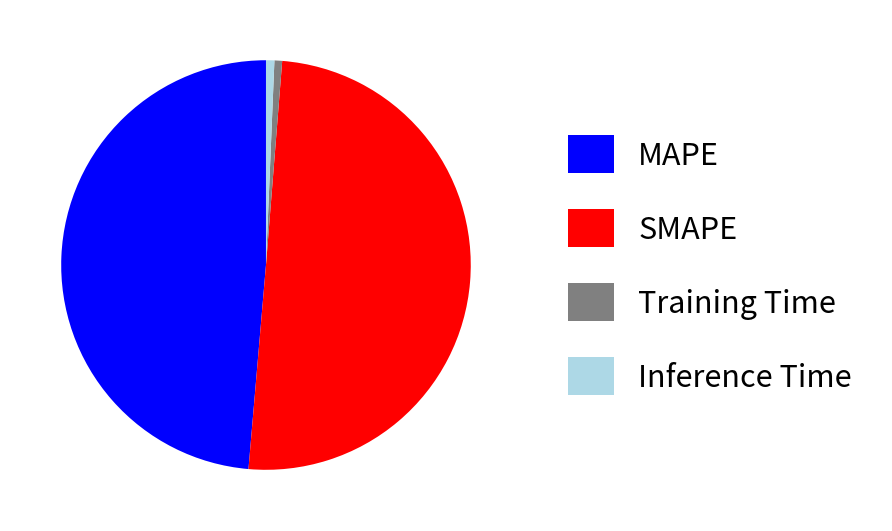

The MAPE slice represents 39% of the pie. True or false?

False